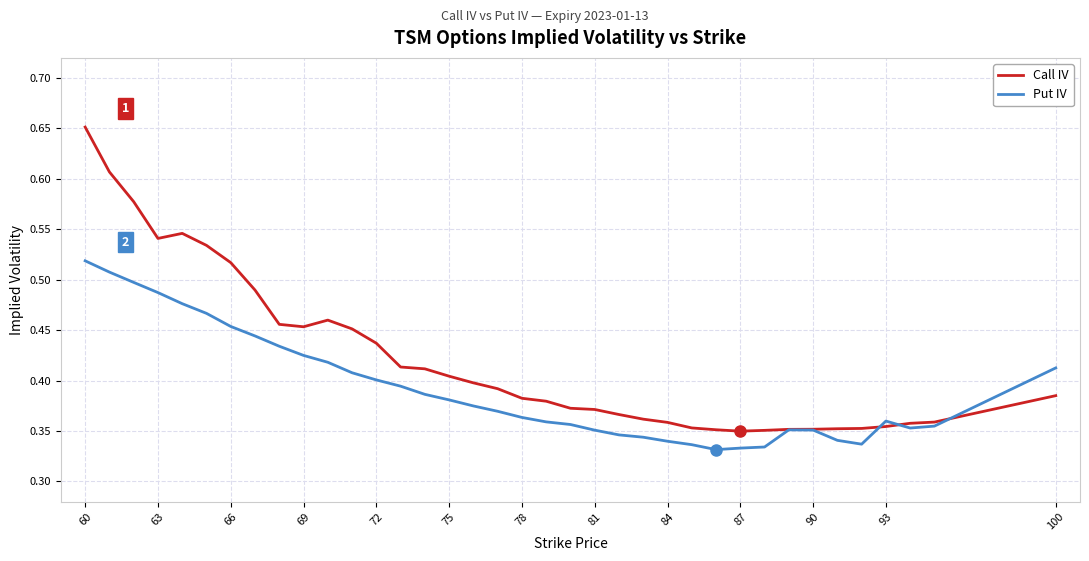

At how many categories does at least one series exceed 0?

37